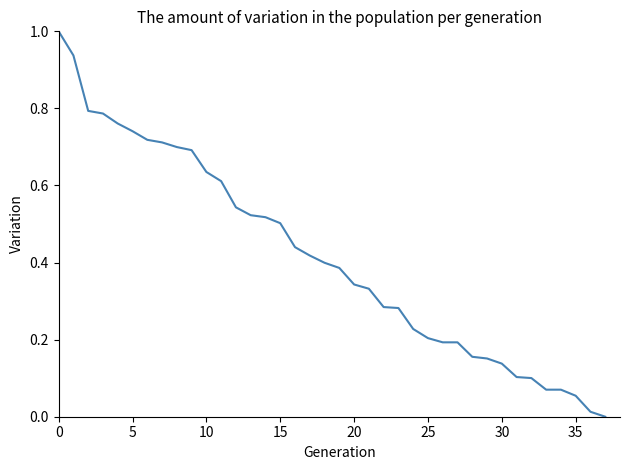

What is the maximum value shown in the chart?

1.0